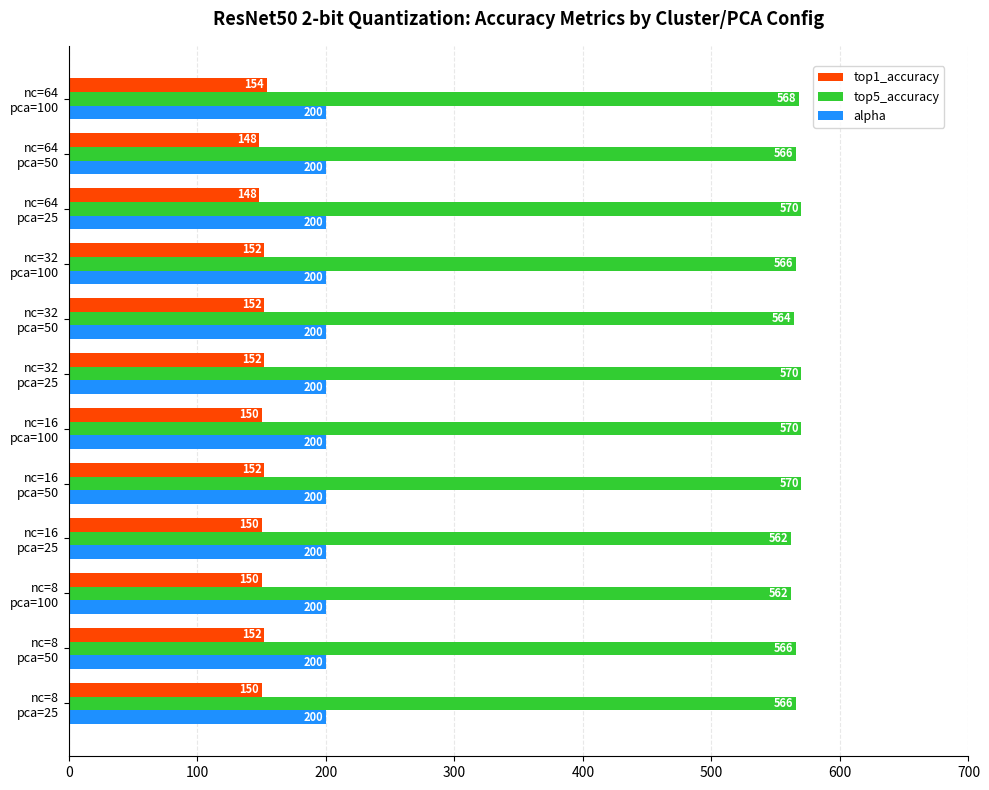

At how many categories does at least one series exceed 432?

12